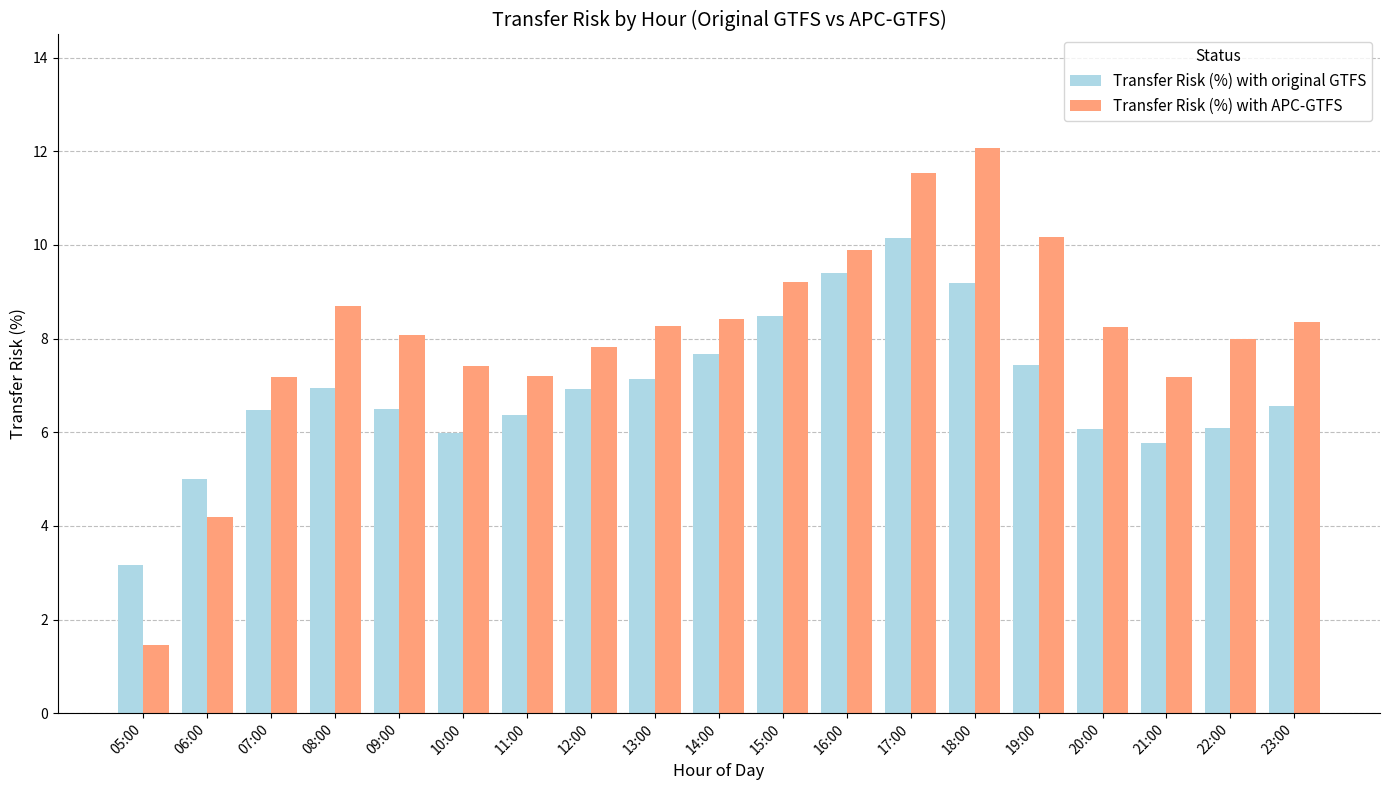

What is the sum of all Transfer Risk (%) with APC-GTFS values?

153.4